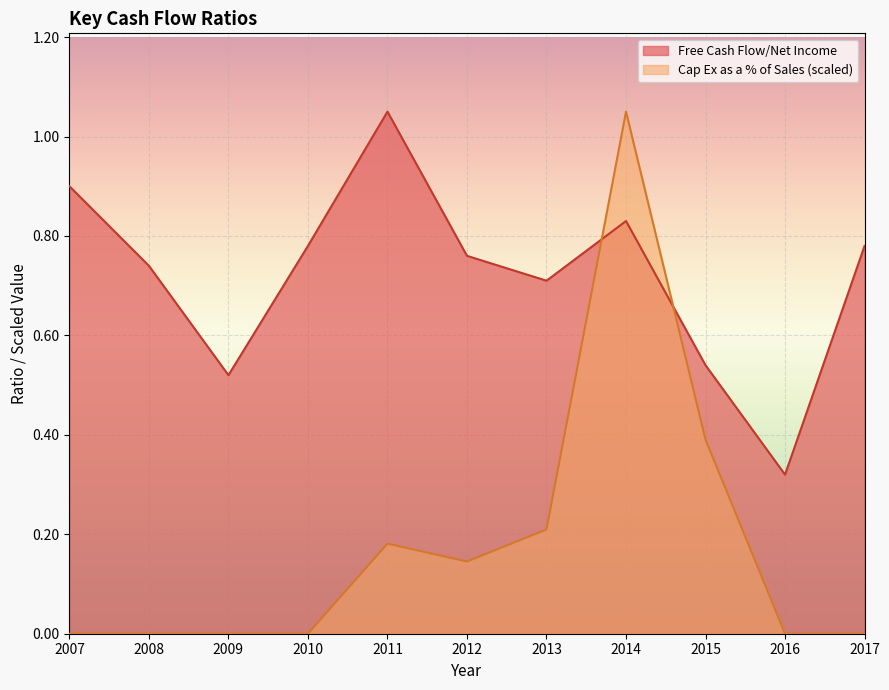

How many series are shown in this chart?

2